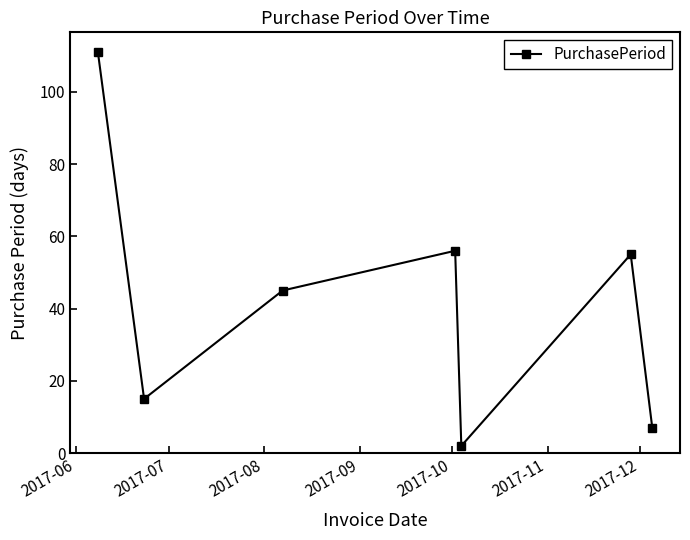

What is the difference between the second highest and minimum values?

54